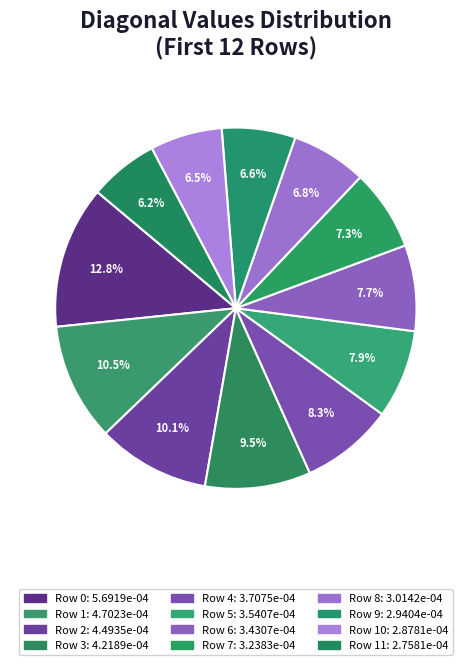

How many slices are in this pie chart?

12